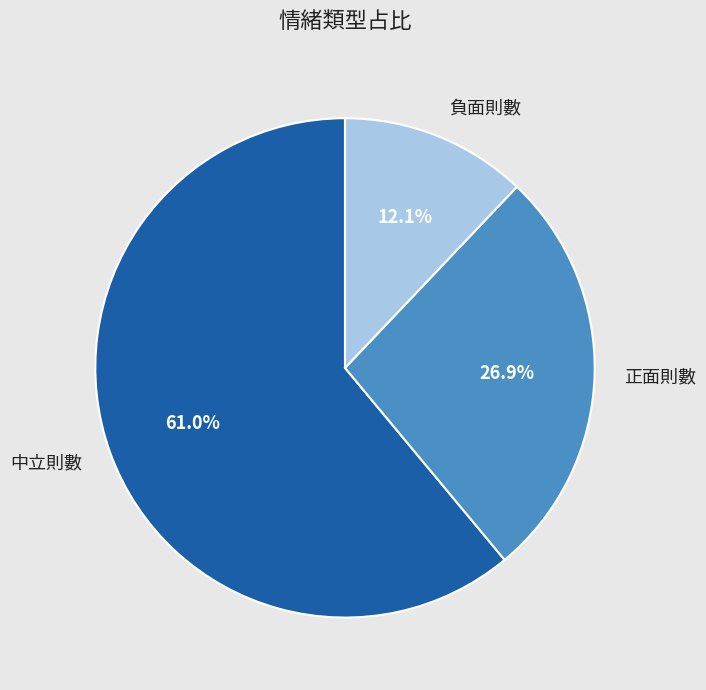

To the nearest percent, what is the average slice percentage?

33%